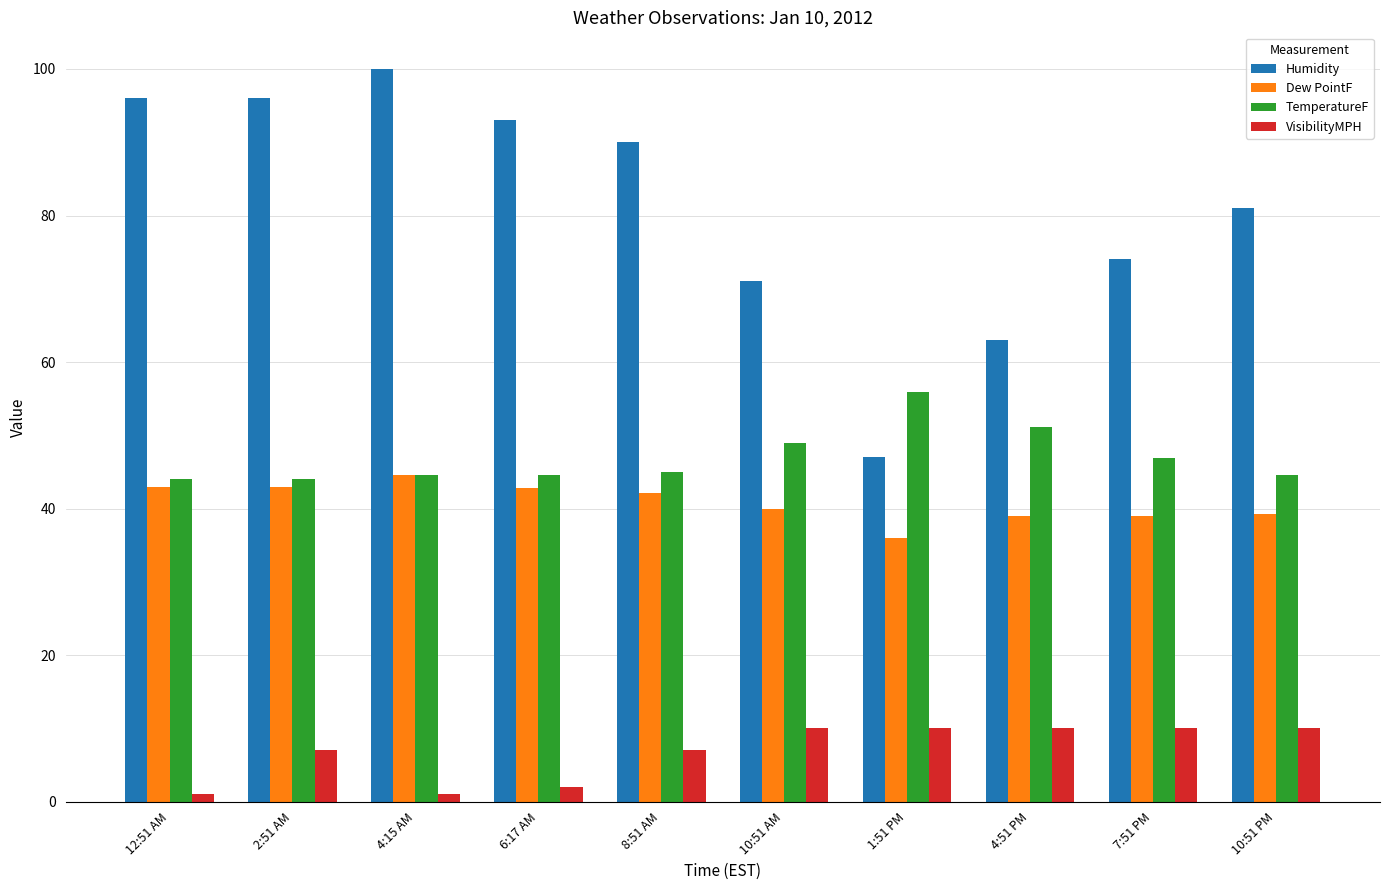

What is the difference between the second highest and second lowest values in the VisibilityMPH series?

9.0